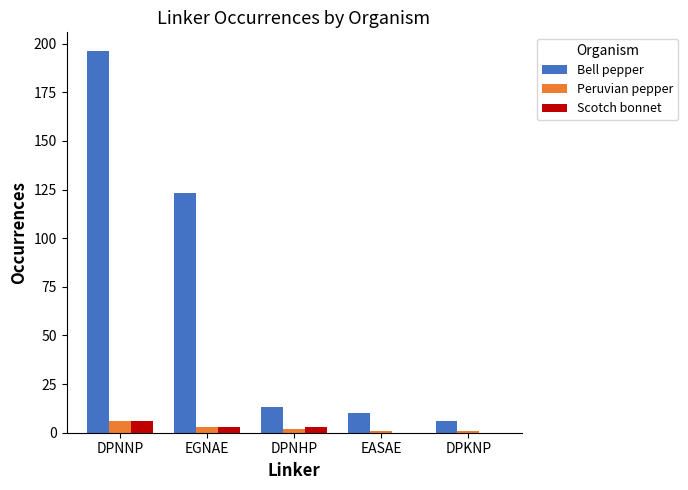

What is the sum of the Scotch bonnet values at DPNHP and DPNNP?

9